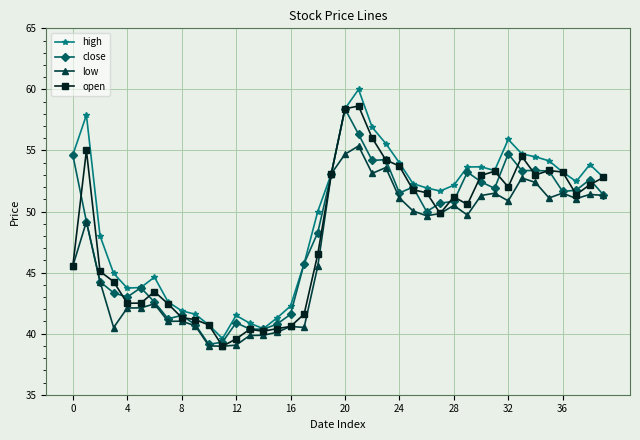

True or false: high has more than 0 points higher than both neighbors.

True